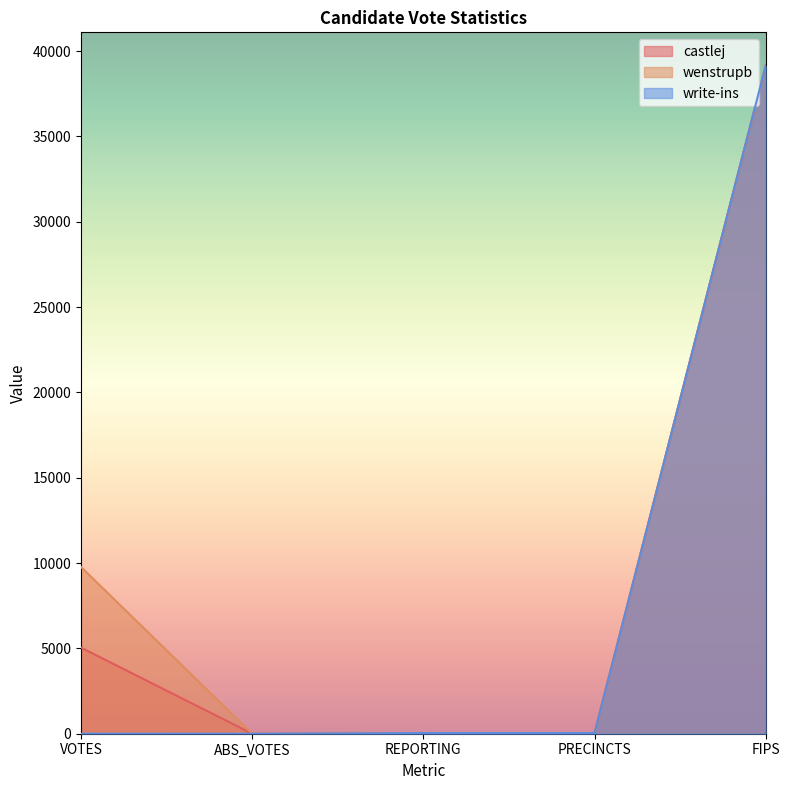

True or false: wenstrupb and castlej intersect in this chart.

False